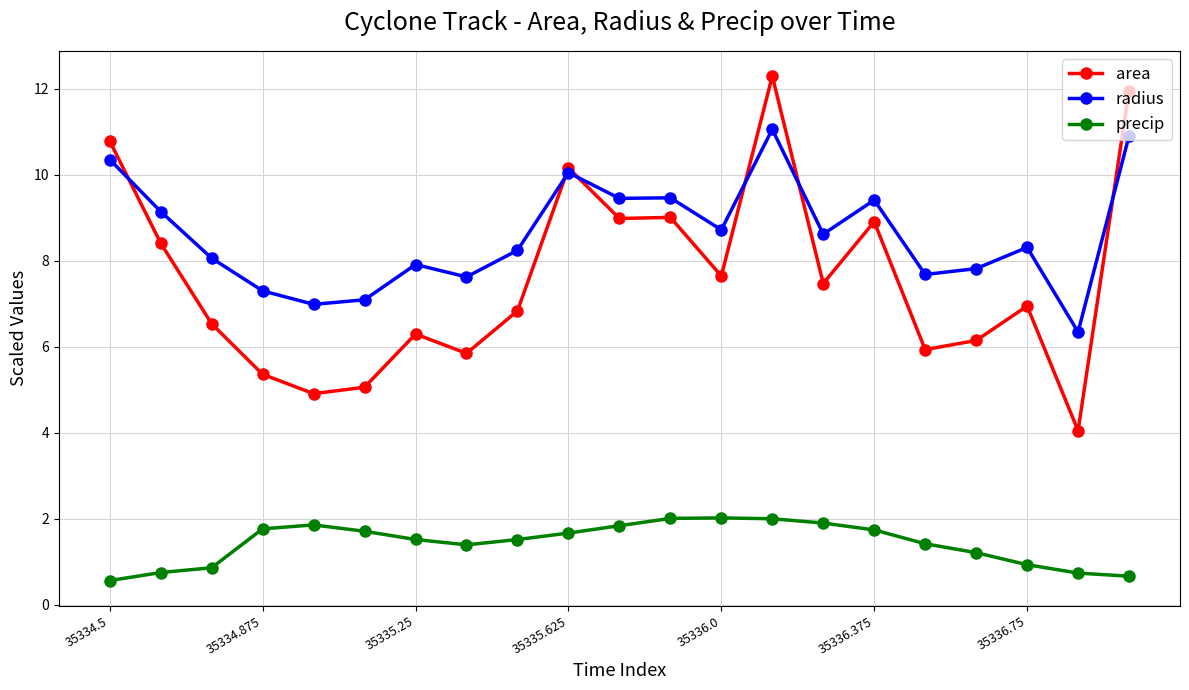

Which series has the largest total across all categories?

radius